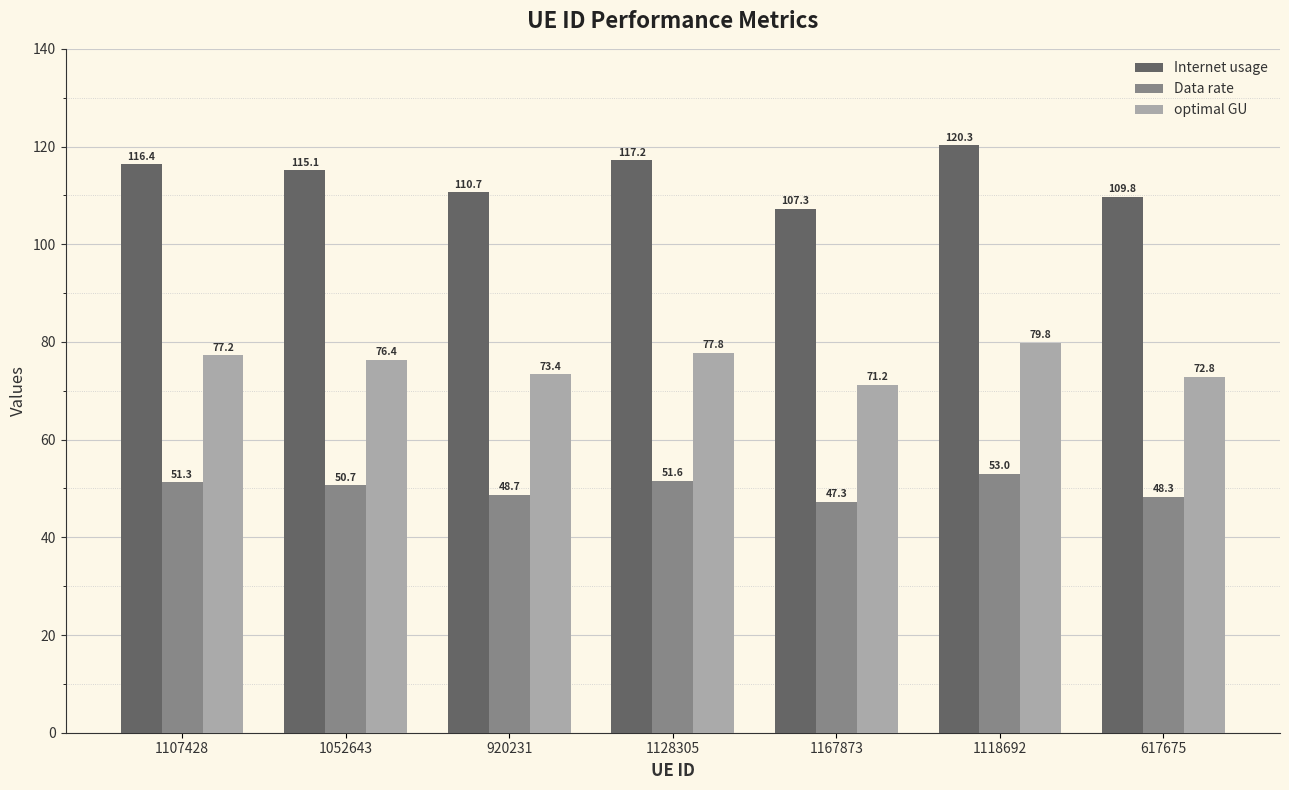

How many groups of bars are there?

7